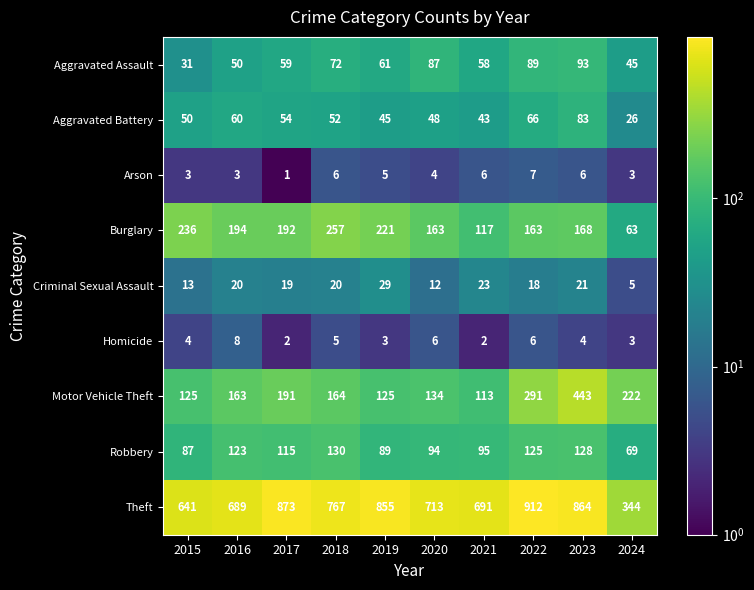

What is the sum of the Robbery values at 2016 and 2019?

212